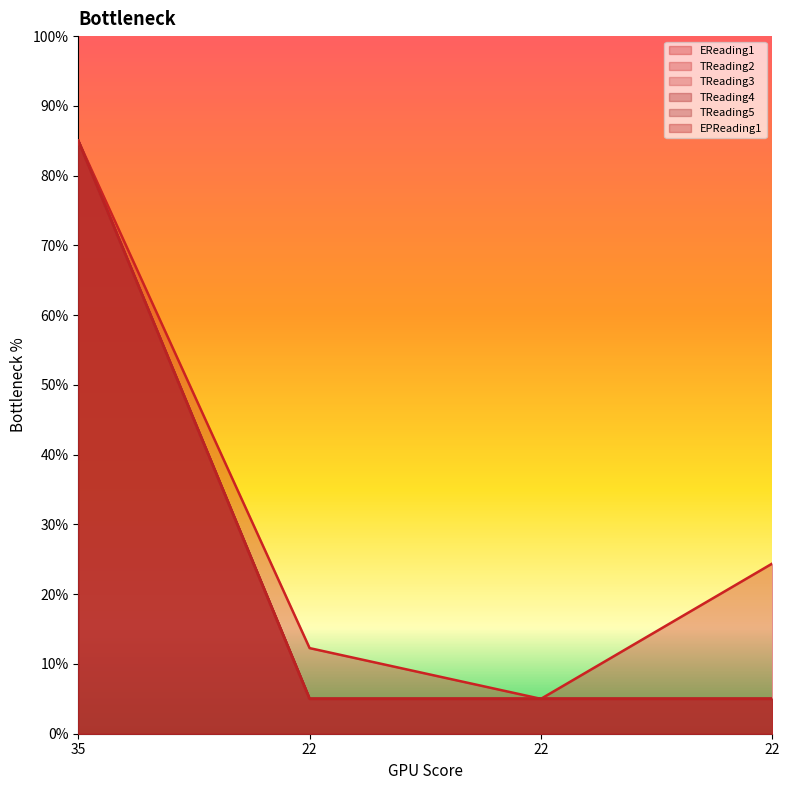

What is the minimum value for TReading2?

5.0